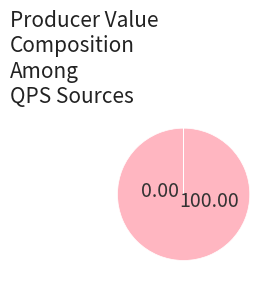

Is there a majority slice in this chart?

Yes